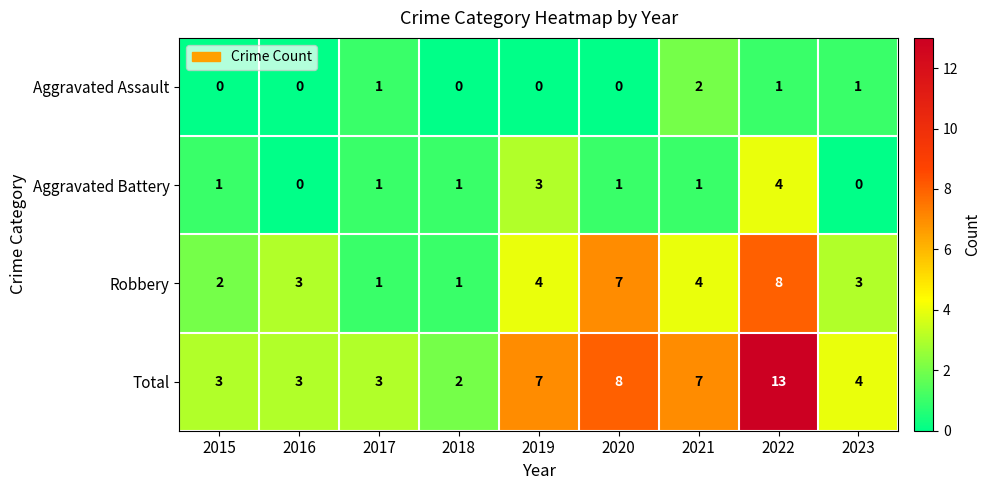

How many distinct data groups are displayed?

4